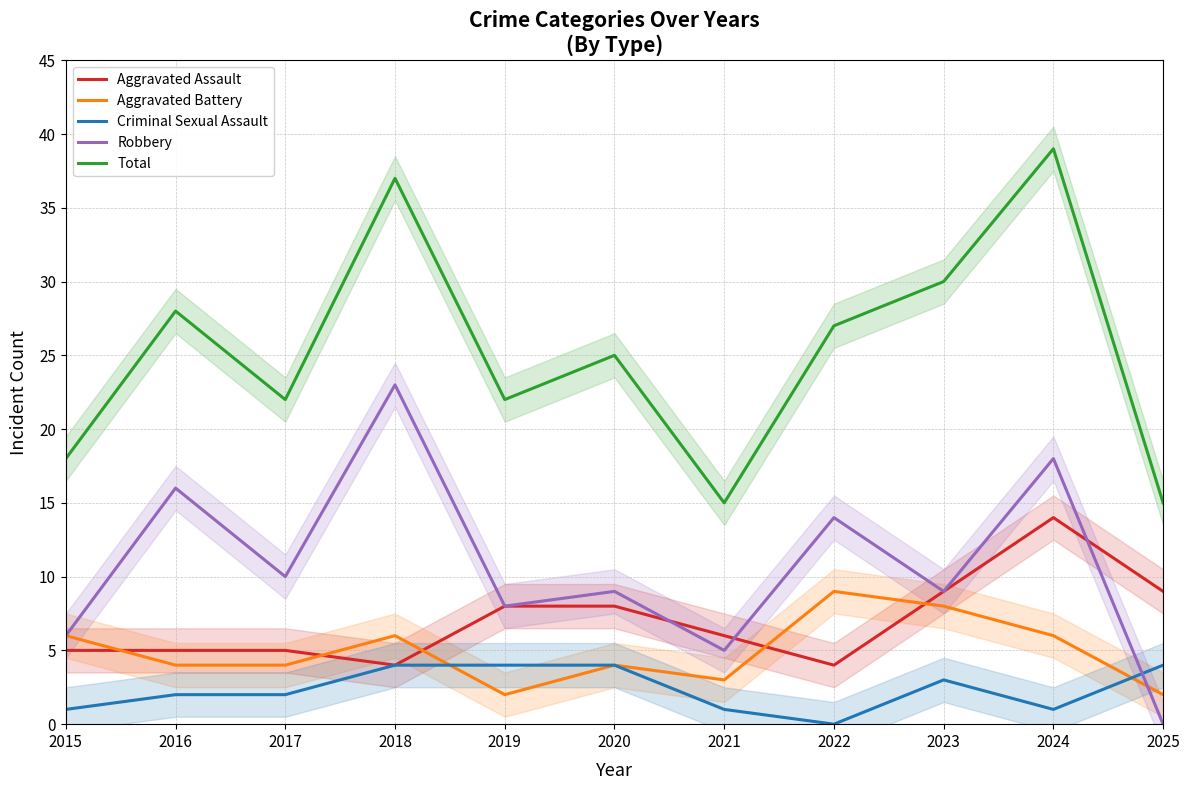

What is the difference between the Robbery values at 2015 and 2023?

3